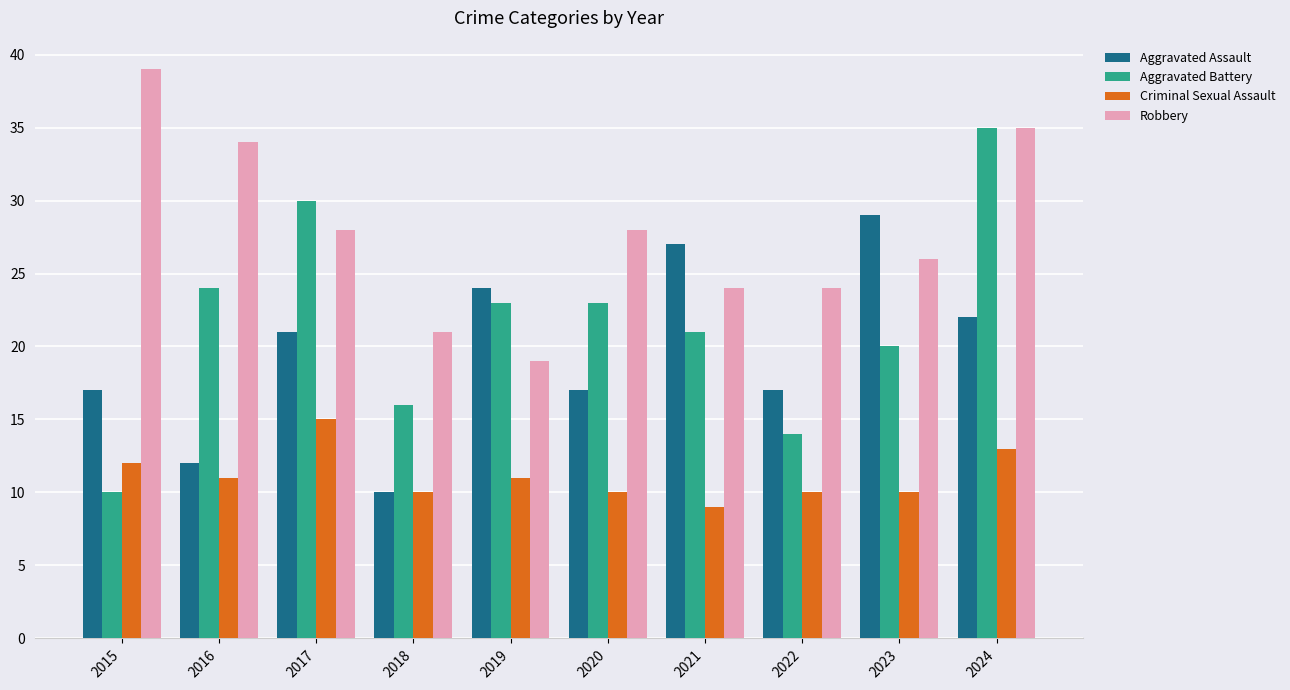

The value of Robbery at 2018 is 7. True or false?

False